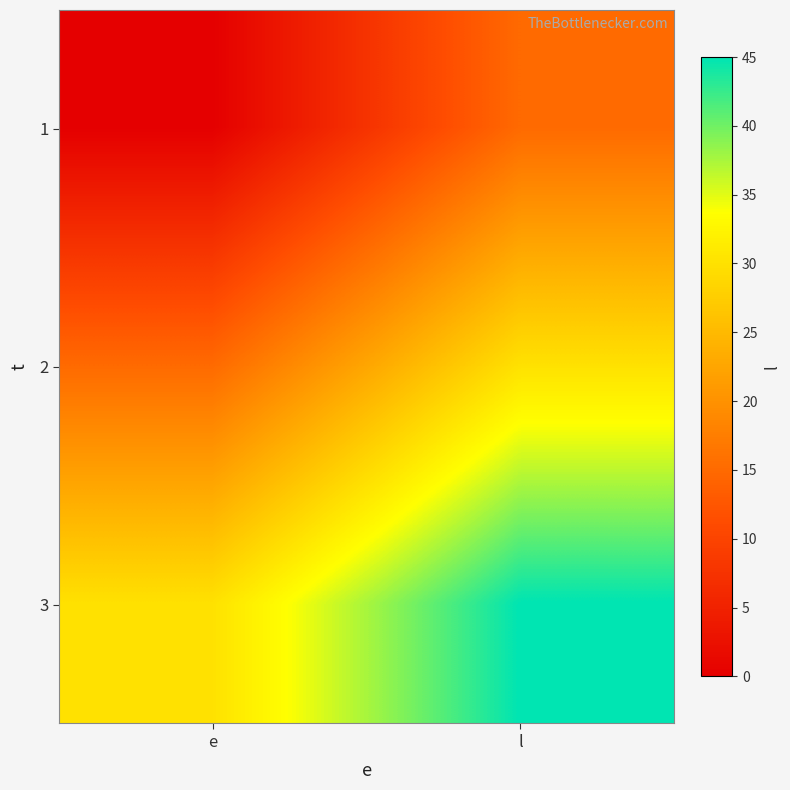

How many distinct data groups are displayed?

3